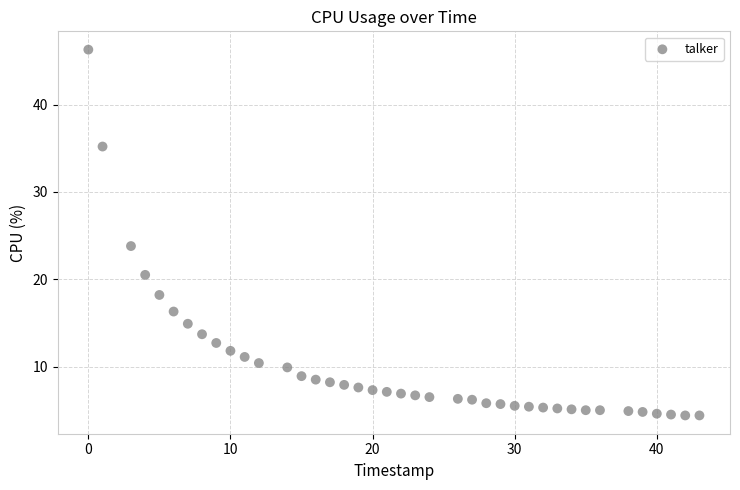

What Y value in the scatter plot is closest to 25?

23.8